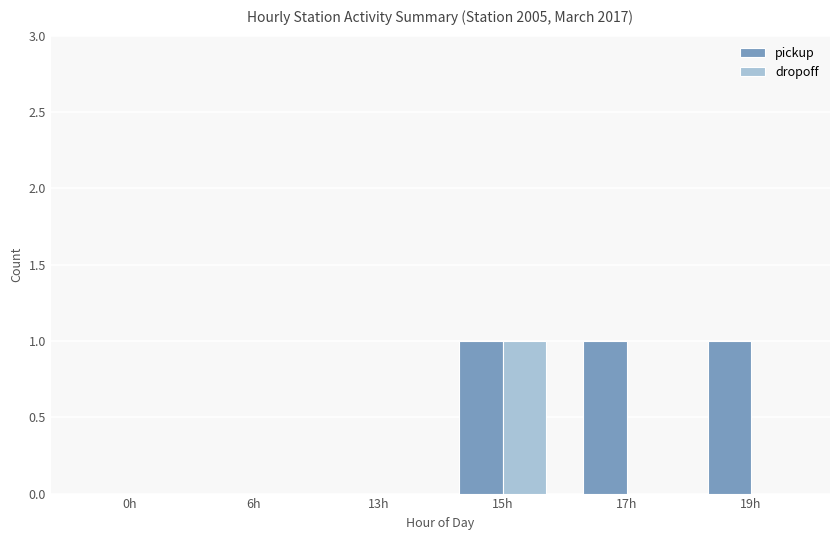

Which series changed the most between 13h and 19h?

pickup